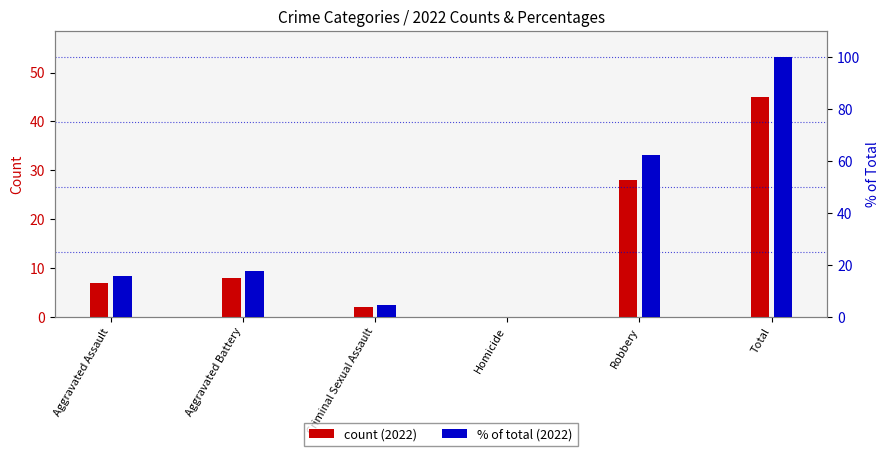

What is the difference between the maximum and second lowest values in the % of total (2022) series?

95.6